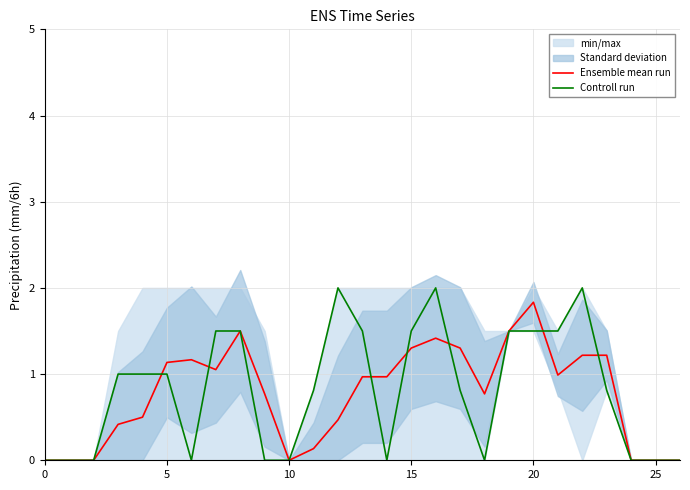

After their last crossing, which series has the higher values: Ensemble mean run or Controll run?

Ensemble mean run